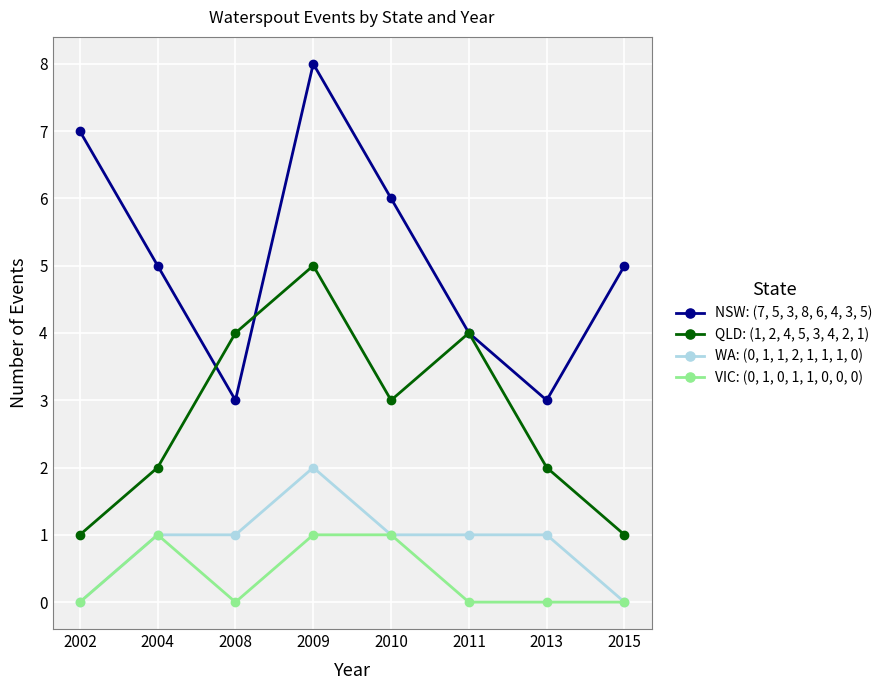

Rank the series by their maximum value, from highest to lowest.

NSW: (7, 5, 3, 8, 6, 4, 3, 5), QLD: (1, 2, 4, 5, 3, 4, 2, 1), WA: (0, 1, 1, 2, 1, 1, 1, 0), VIC: (0, 1, 0, 1, 1, 0, 0, 0)